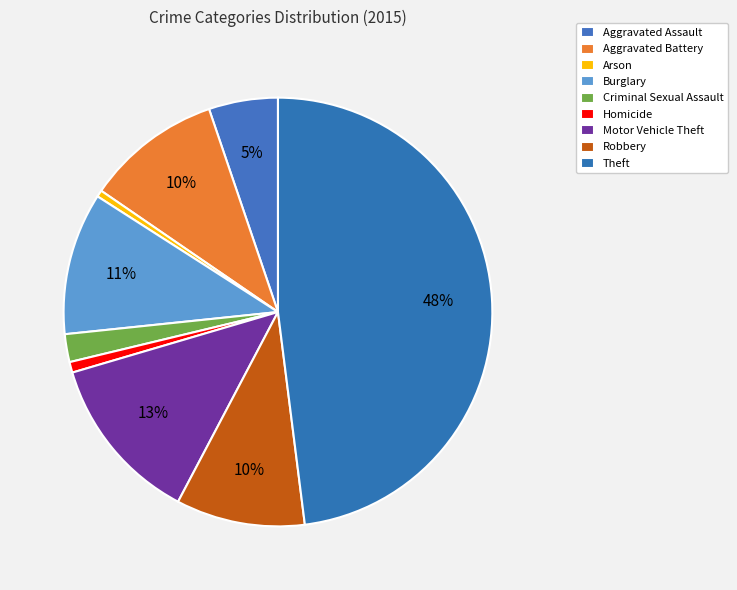

To the nearest percent, what is the average slice percentage?

11%